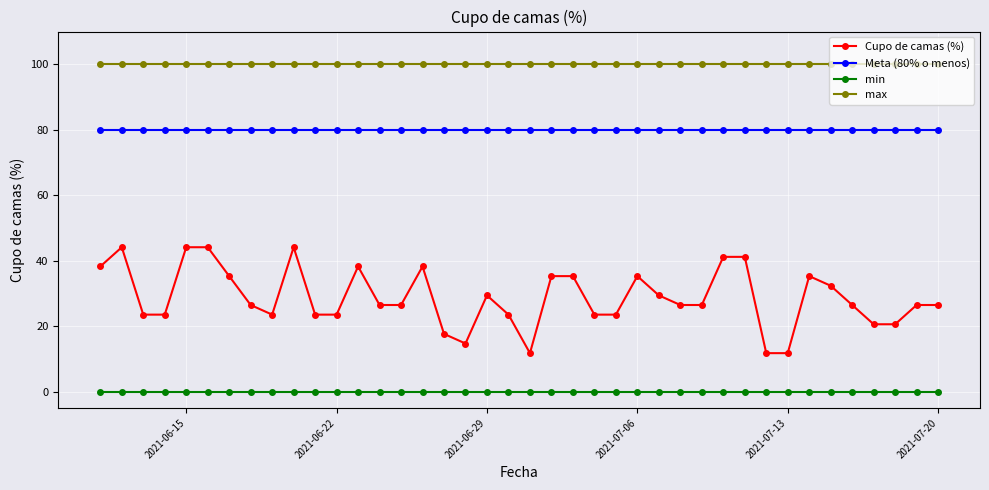

What is the maximum value shown in the chart?

100.0